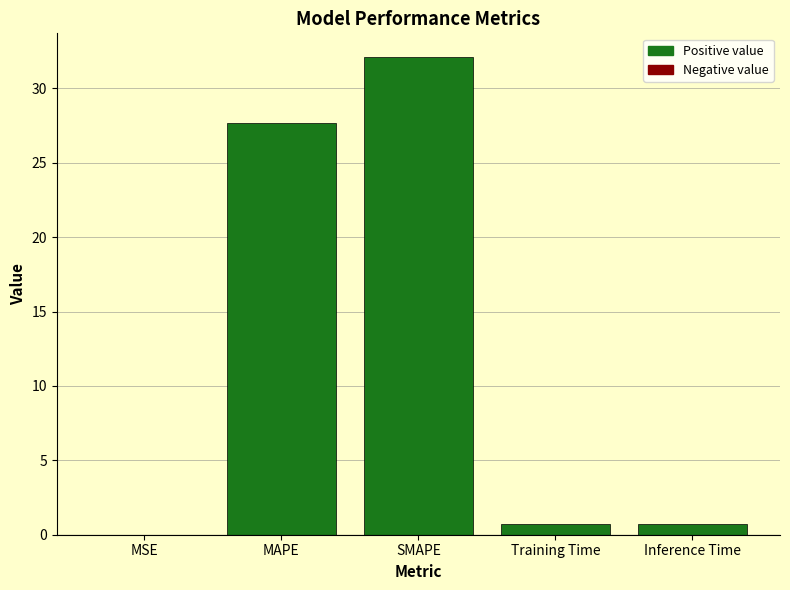

The chart shows a value of 42.8 at MAPE. True or false?

False